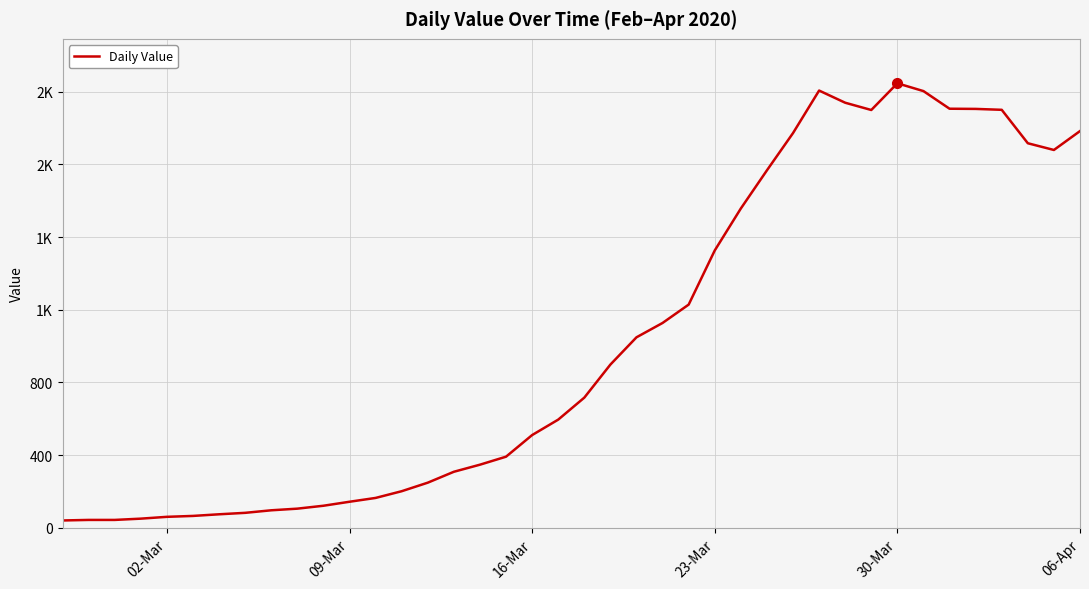

Does the chart display data point markers on the line(s)?

No